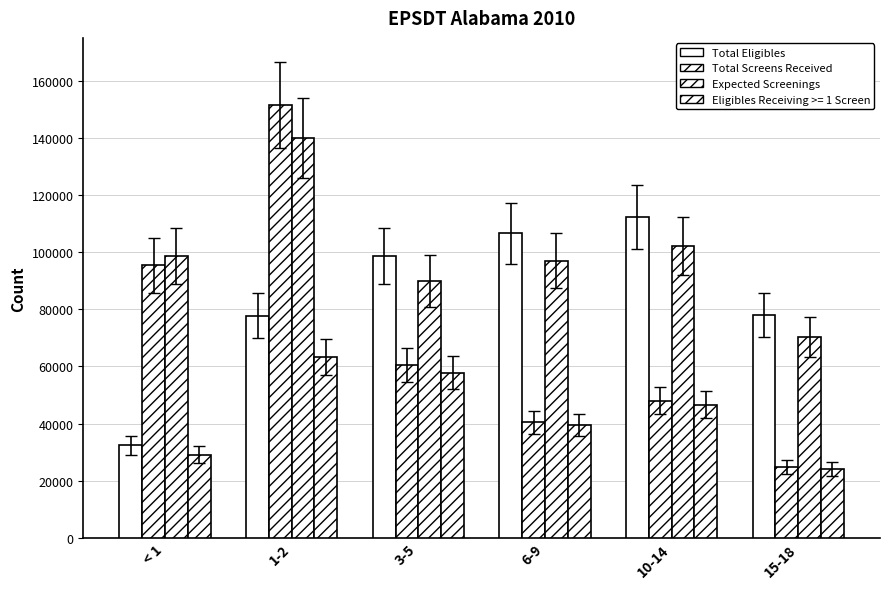

Which label corresponds to the smallest value in the chart?

15-18